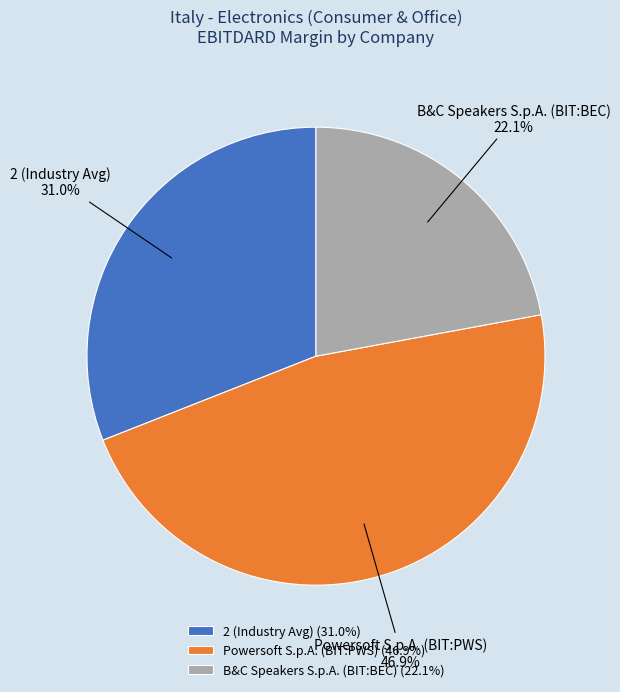

Does any single category account for the majority?

No